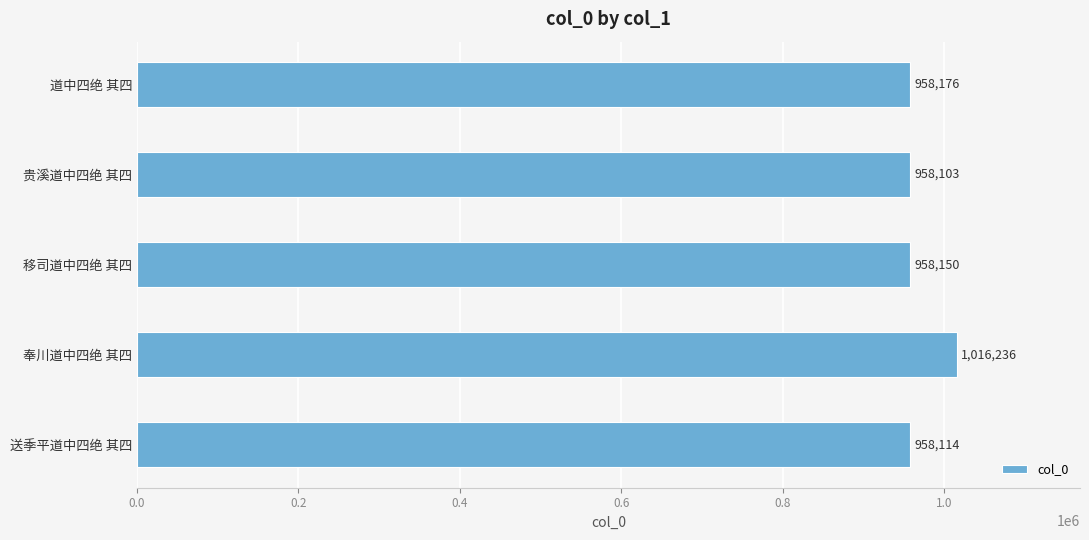

Is it true that the value at 送季平道中四绝 其四 is 958114?

True